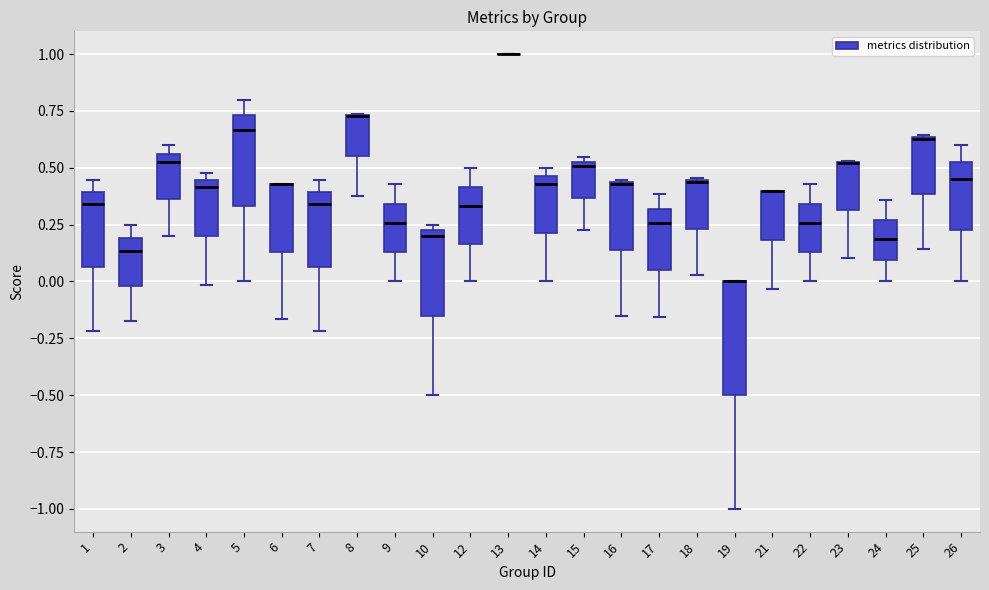

Reading left to right, read every box against the y-axis: the position of its median line, the range the box covers, and the ends of its whiskers. The values are not printed on the chart, so give them approximately, as read against the axis.

1: median 0.35, box 0.05 to 0.40, whiskers -0.20 to 0.45
2: median 0.15, box 0.00 to 0.20, whiskers -0.15 to 0.25
3: median 0.50, box 0.35 to 0.55, whiskers 0.20 to 0.60
4: median 0.40, box 0.20 to 0.45, whiskers 0.00 to 0.50
5: median 0.65, box 0.35 to 0.75, whiskers 0.00 to 0.80
6: median 0.45 (drawn on the box's upper edge), box 0.15 to 0.45, whiskers -0.15 to 0.45
7: median 0.35, box 0.05 to 0.40, whiskers -0.20 to 0.45
8: median 0.75 (drawn on the box's upper edge), box 0.55 to 0.75, whiskers 0.40 to 0.75
9: median 0.25, box 0.15 to 0.35, whiskers 0.00 to 0.45
10: median 0.20, box -0.15 to 0.25, whiskers -0.50 to 0.25 (just above the box's upper edge)
12: median 0.35, box 0.15 to 0.40, whiskers 0.00 to 0.50
13: box collapsed to a line at 1.00, whiskers 1.00 to 1.00
14: median 0.45 (just below the box's upper edge), box 0.20 to 0.45, whiskers 0.00 to 0.50
15: median 0.50, box 0.35 to 0.55, whiskers 0.25 to 0.55 (just above the box's upper edge)
16: median 0.45 (drawn on the box's upper edge), box 0.15 to 0.45, whiskers -0.15 to 0.45
17: median 0.25, box 0.05 to 0.30, whiskers -0.15 to 0.40
18: median 0.45, box 0.25 to 0.45, whiskers 0.05 to 0.45
19: median 0.00 (drawn on the box's upper edge), box -0.50 to 0.00, whiskers -1.00 to 0.00
21: median 0.40 (drawn on the box's upper edge), box 0.20 to 0.40, whiskers -0.05 to 0.40
22: median 0.25, box 0.15 to 0.35, whiskers 0.00 to 0.45
23: median 0.50 (drawn on the box's upper edge), box 0.30 to 0.55, whiskers 0.10 to 0.55
24: median 0.20, box 0.10 to 0.25, whiskers 0.00 to 0.35
25: median 0.65, box 0.40 to 0.65, whiskers 0.15 to 0.65
26: median 0.45, box 0.25 to 0.55, whiskers 0.00 to 0.60